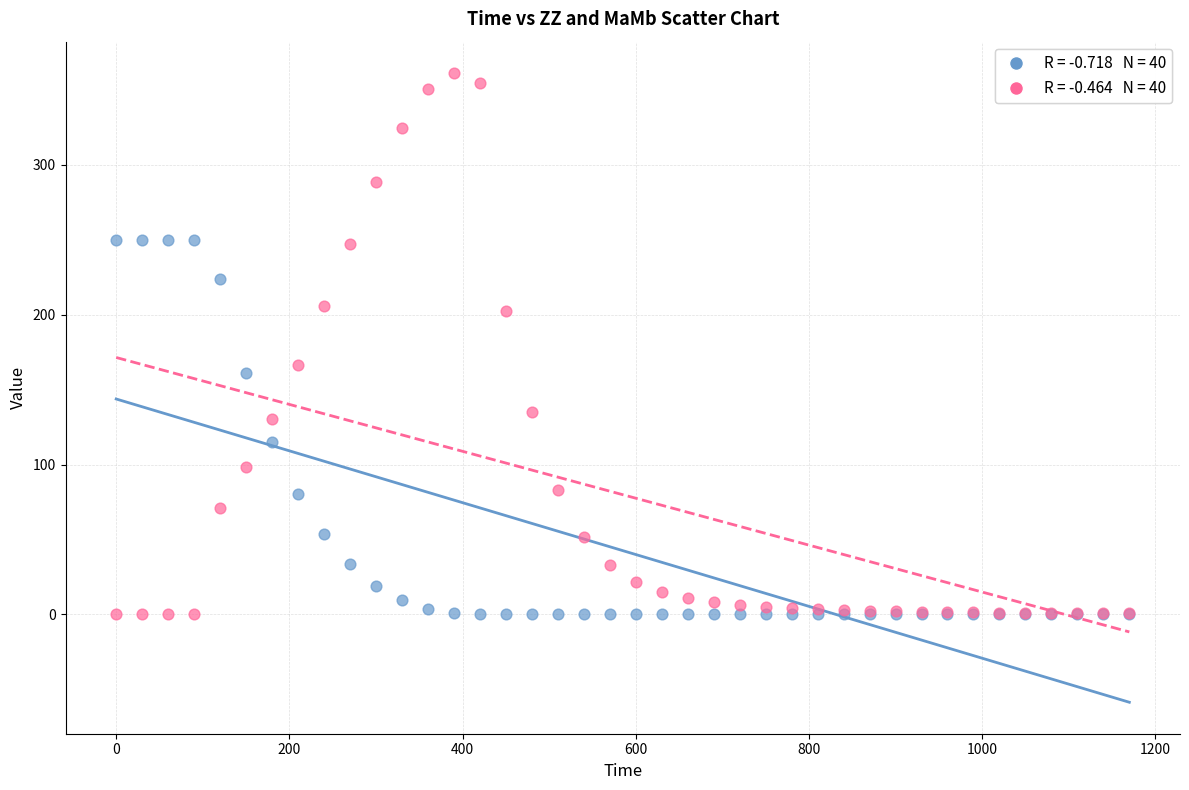

Across all series, what Y value is closest to 180?

166.6